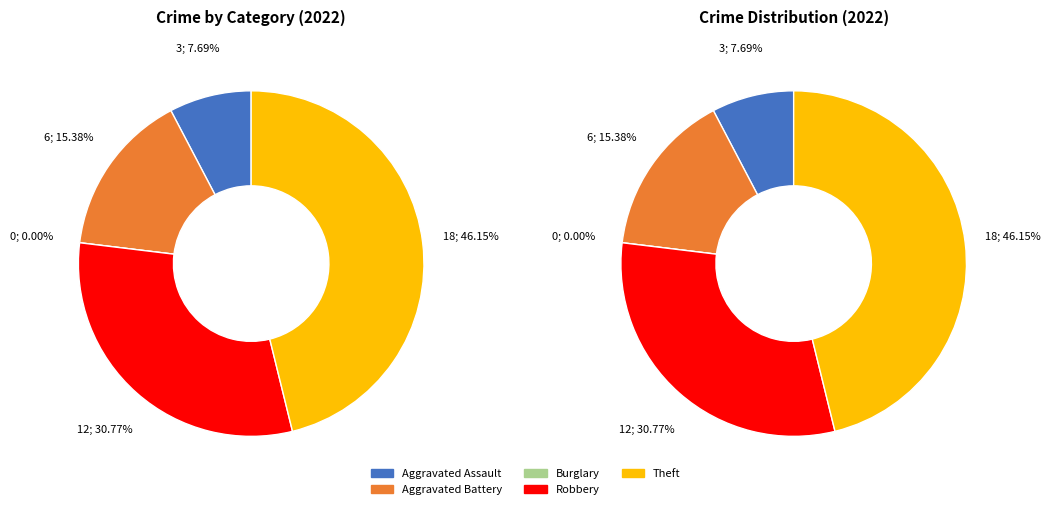

Is there any slice that represents more than half of the pie?

No